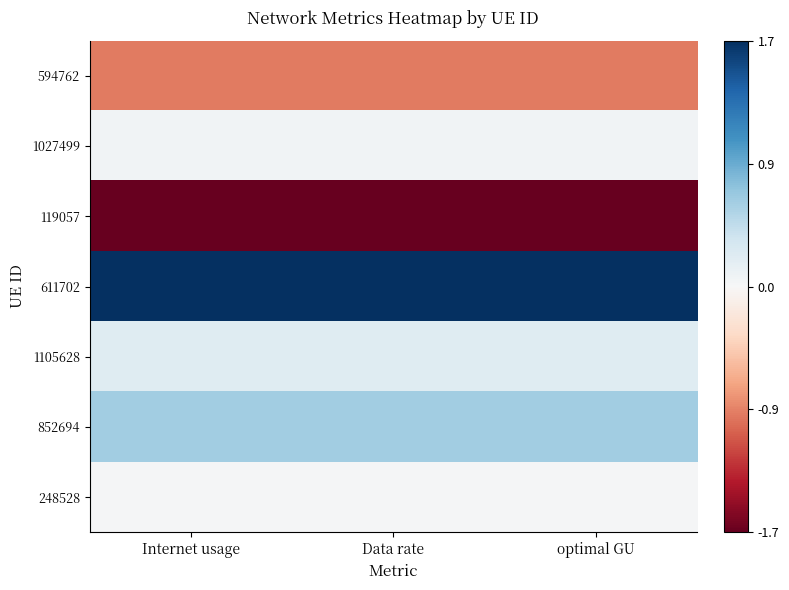

What is the greatest value displayed?

1.7